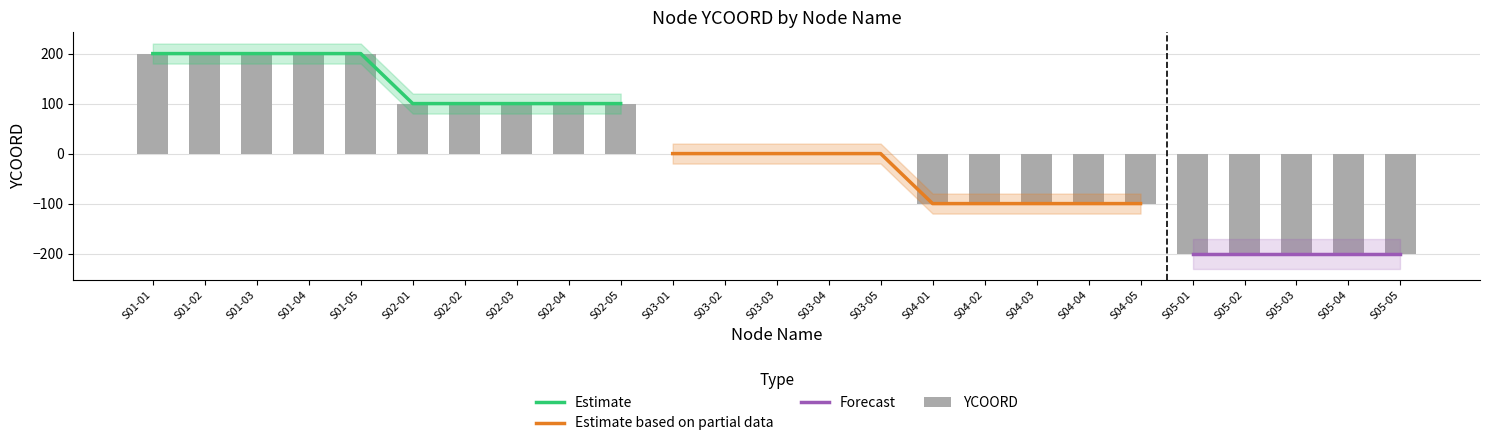

Rank the categories by value from highest to lowest.

S01-01, S01-02, S01-03, S01-04, S01-05, S02-01, S02-02, S02-03, S02-04, S02-05, S03-01, S03-02, S03-03, S03-04, S03-05, S04-01, S04-02, S04-03, S04-04, S04-05, S05-01, S05-02, S05-03, S05-04, S05-05